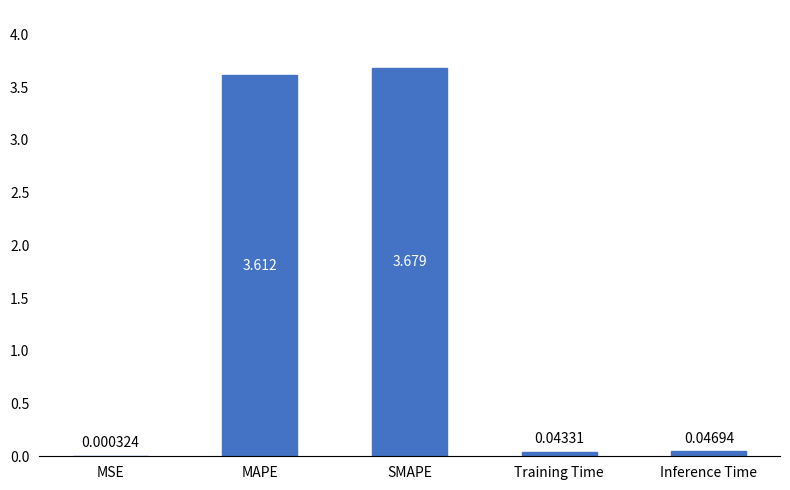

Which label corresponds to the largest value in the chart?

SMAPE